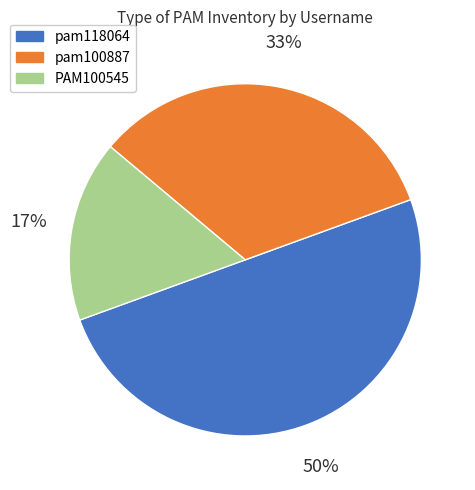

How many segments does this pie chart have?

3